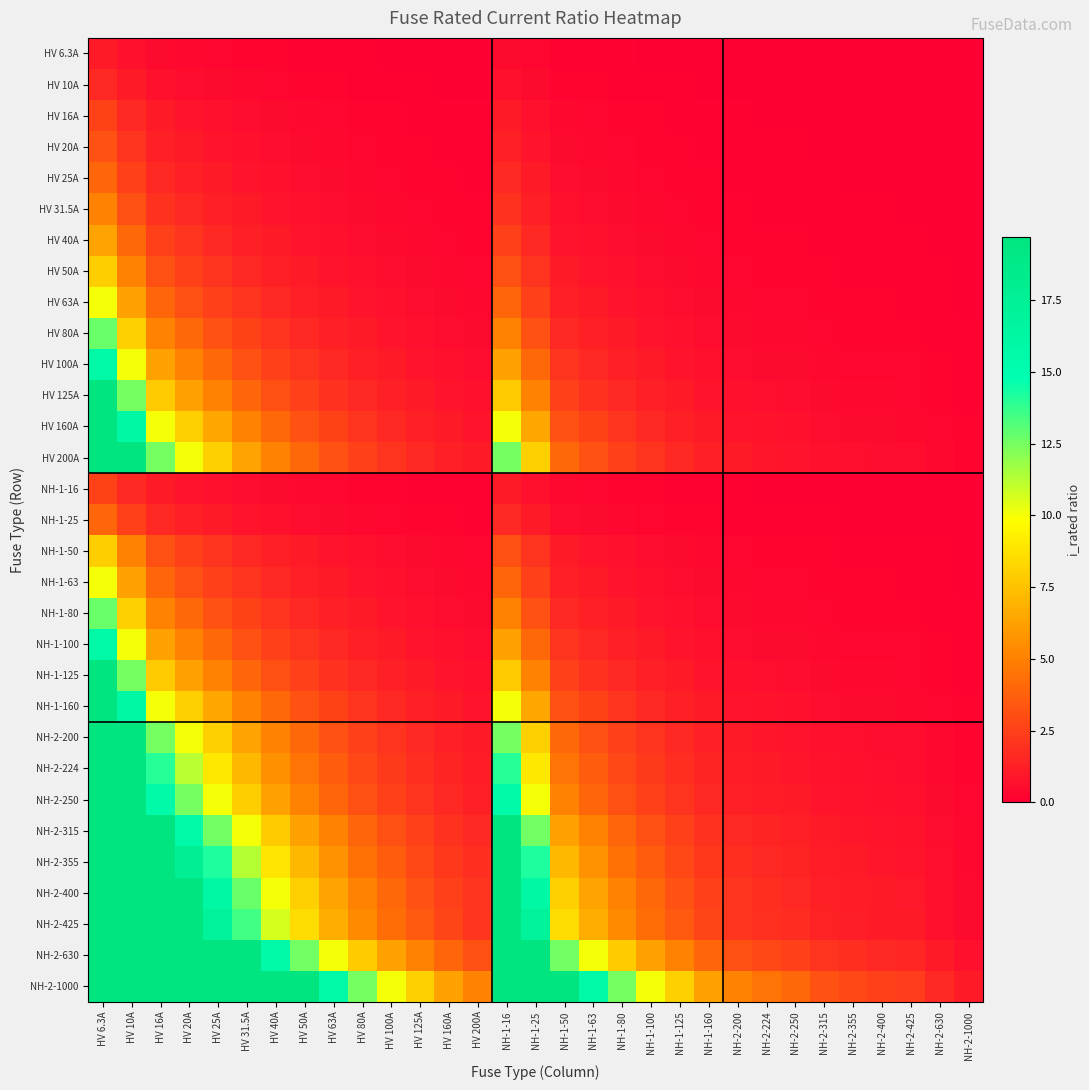

What is the difference between the highest and lowest values at NH-2-250?

4.0